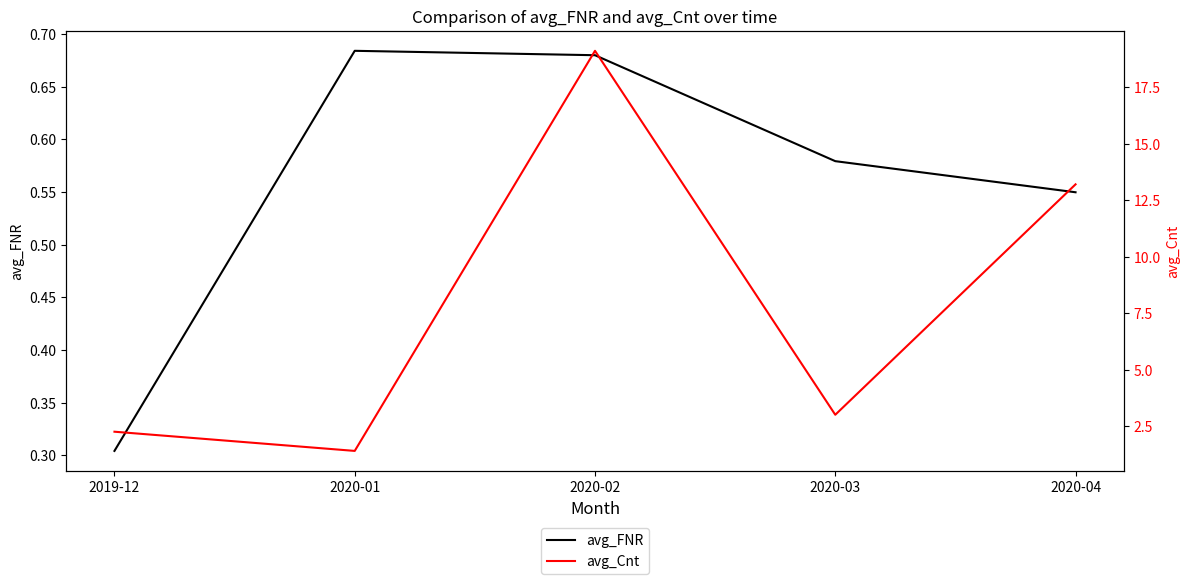

What is the label of the 5th point from the left?

2020-04